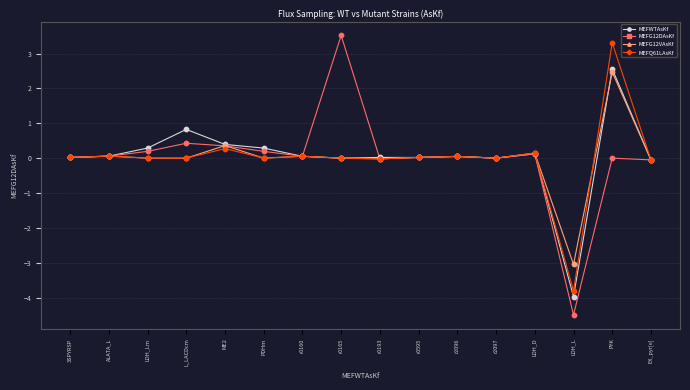

Which series has the widest spread of values?

MEFG12DAsKf